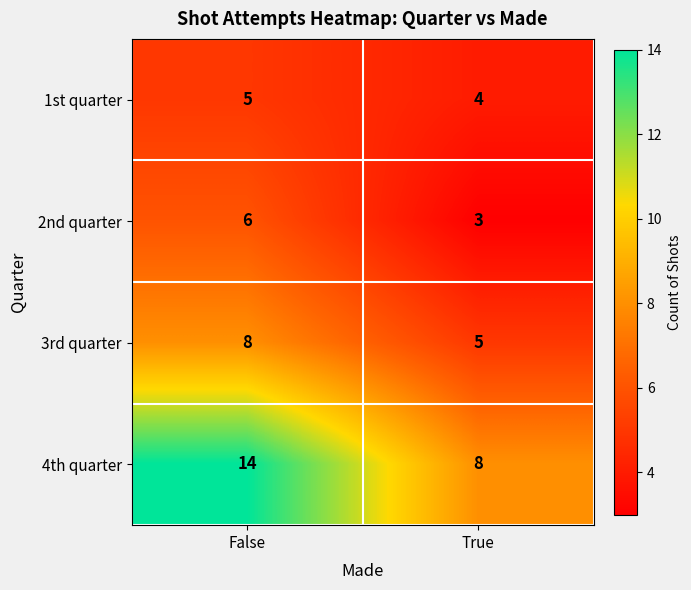

Read the 2nd quarter value at False.

6